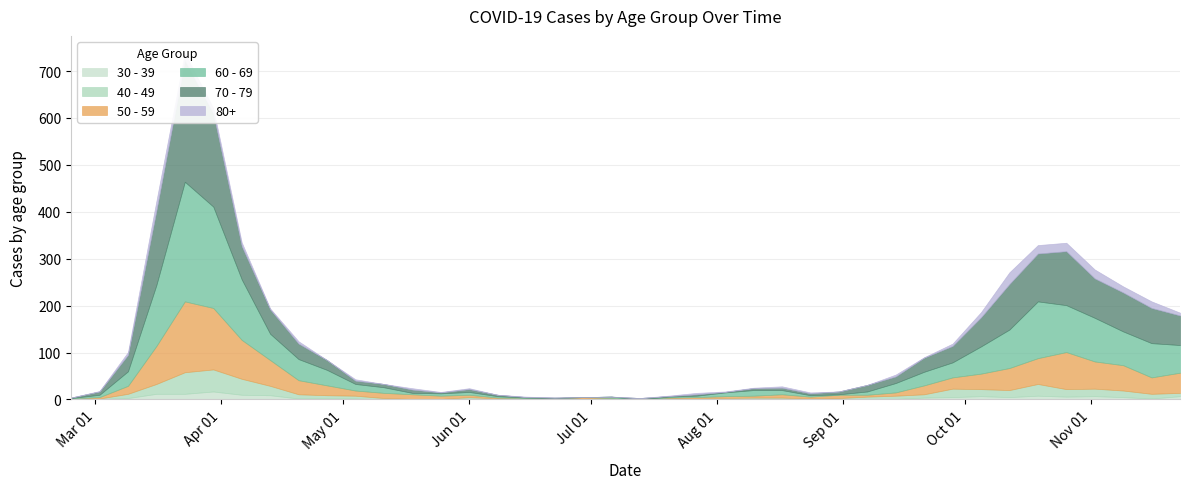

True or false: 30 - 39 and 60 - 69 cross at least once.

False